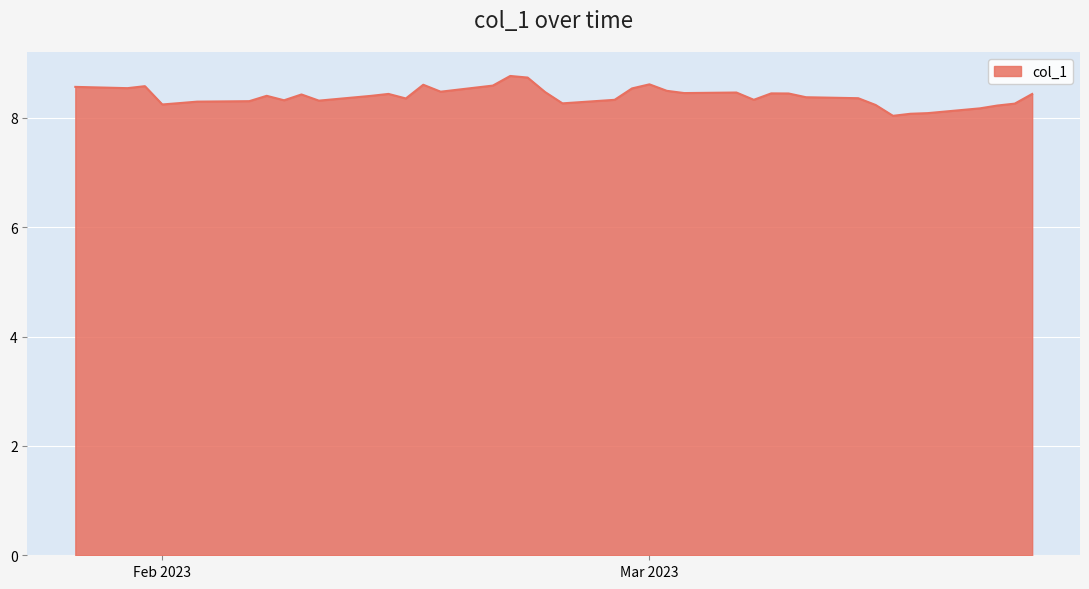

What is the minimum value shown in the chart?

8.0